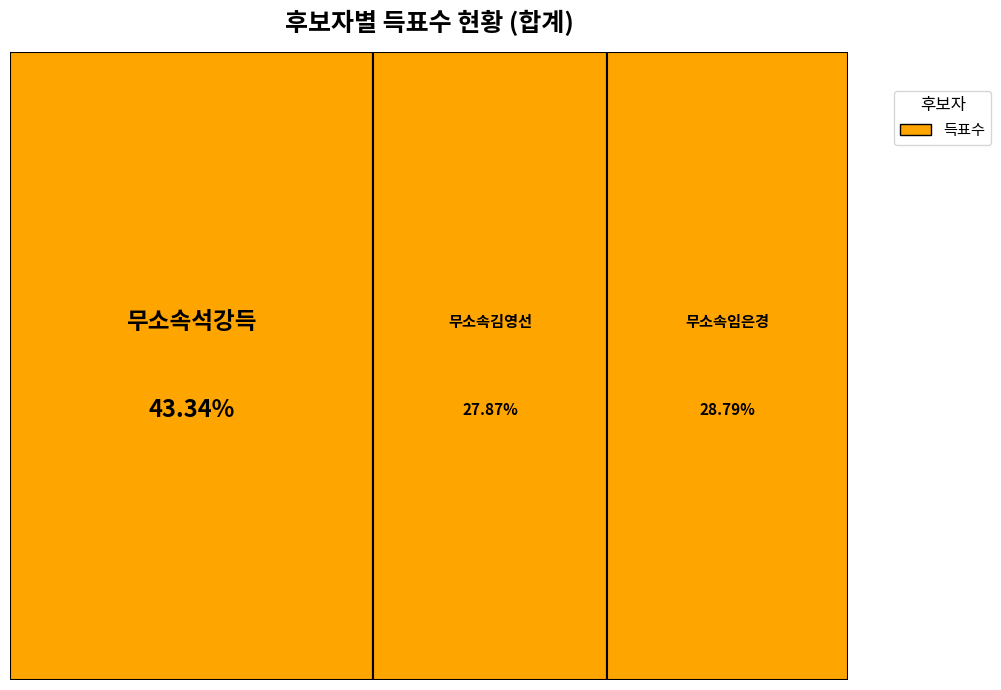

Does any single category account for the majority?

No